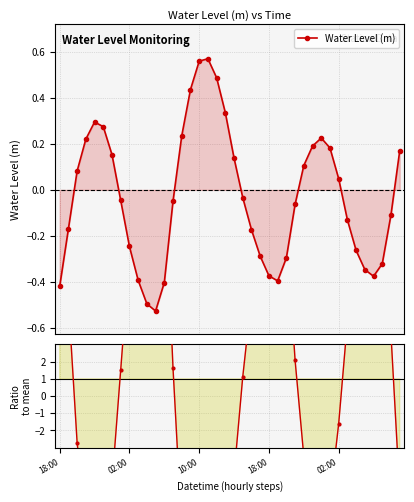

How many categories are shown in the chart?

40